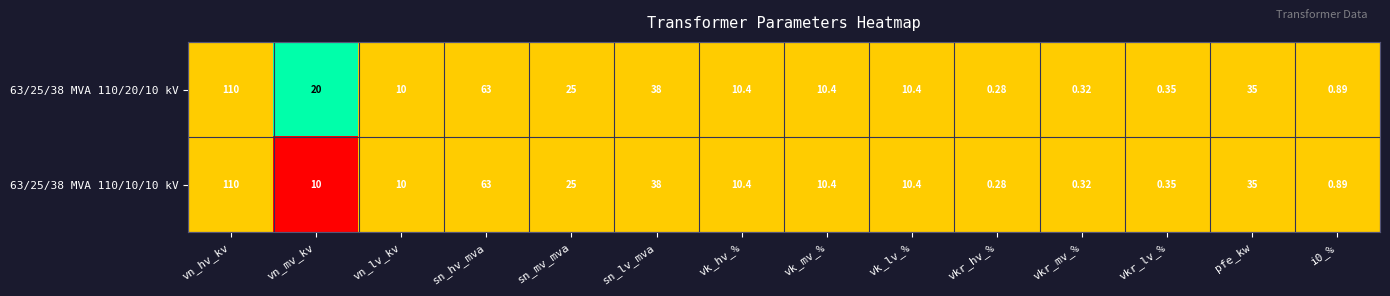

At which label is 63/25/38 MVA 110/10/10 kV closest to 55?

sn_hv_mva